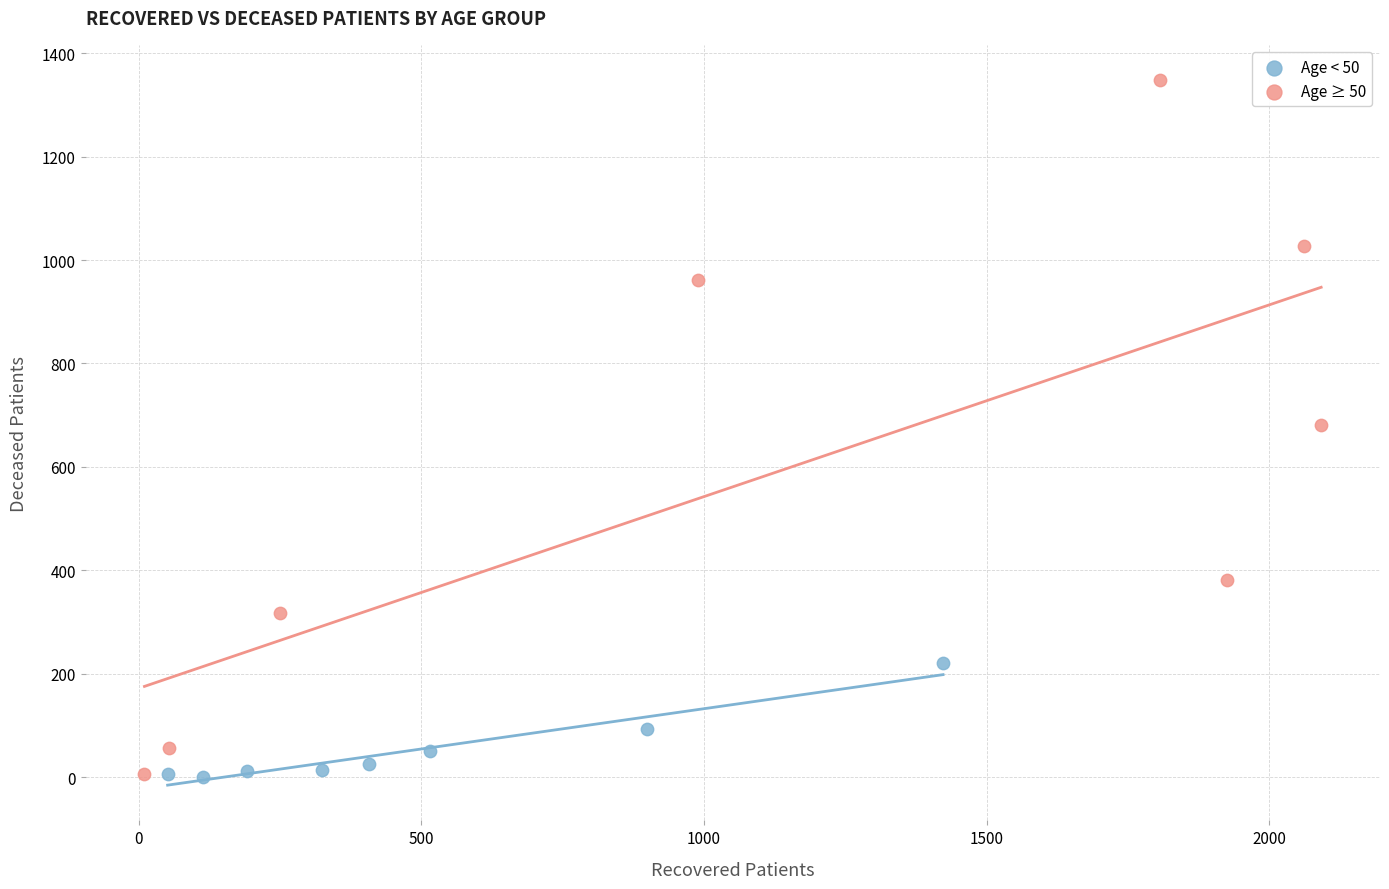

Which series contains the highest Y value?

Age ≥ 50